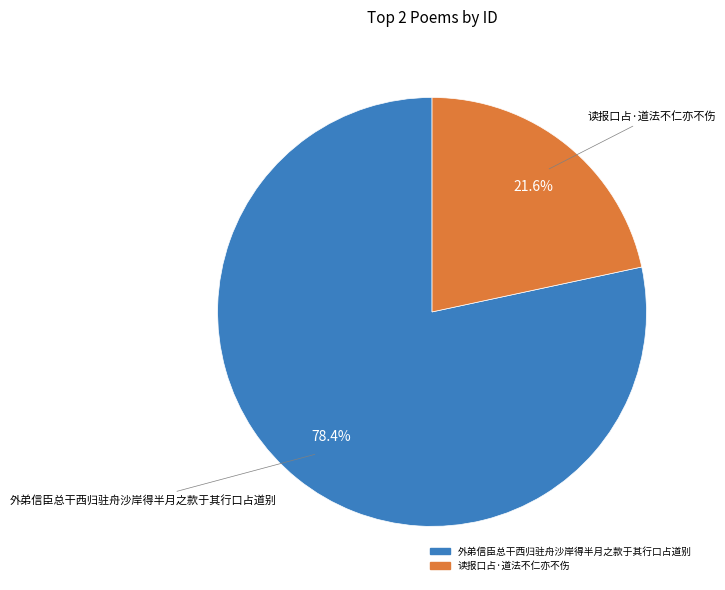

To the nearest percent, what is the average slice percentage?

50%